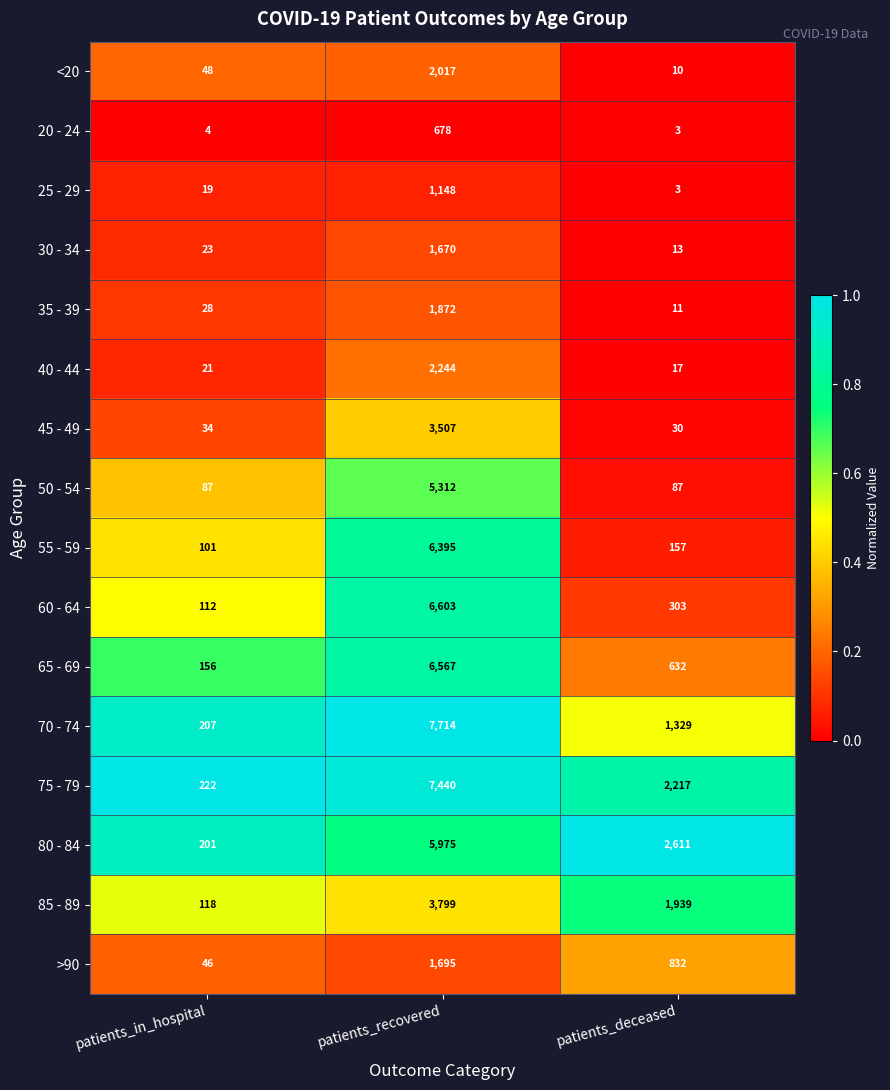

Which series has the widest spread of values?

70 - 74